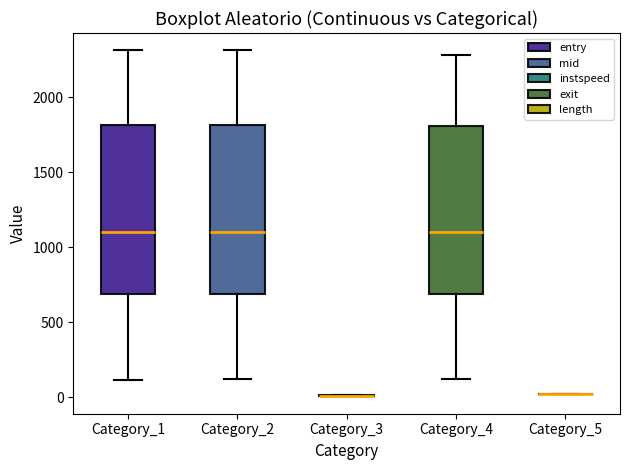

Reading left to right, transcribe this box plot: for each box, give where its median line is, the range the box spans, and where its two whiskers end, as read against the y-axis. The values are not printed on the chart, so give them approximately, as read against the axis.

Category_1: median 1100, box 700 to 1800, whiskers 100 to 2300
Category_2: median 1100, box 700 to 1800, whiskers 100 to 2300
Category_3: box collapsed to a line at 0, whiskers 0 to 0
Category_4: median 1100, box 700 to 1800, whiskers 100 to 2300
Category_5: box collapsed to a line at 0, whiskers 0 to 0